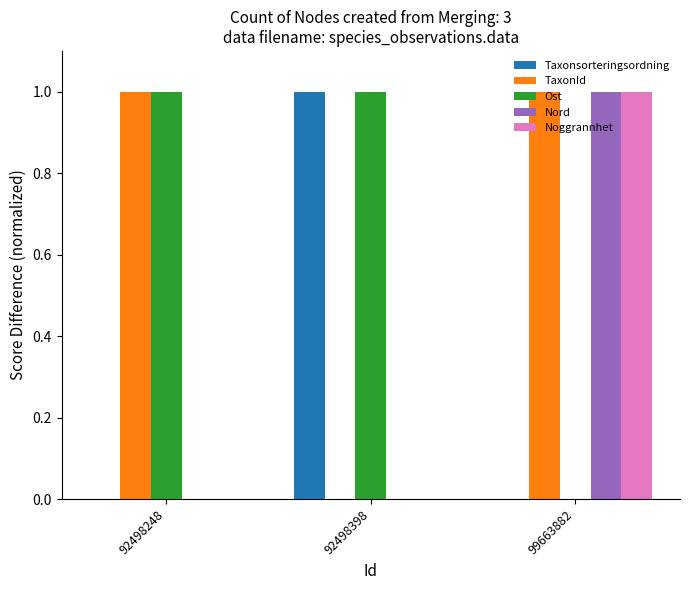

At which label does Noggrannhet reach its peak?

99663882